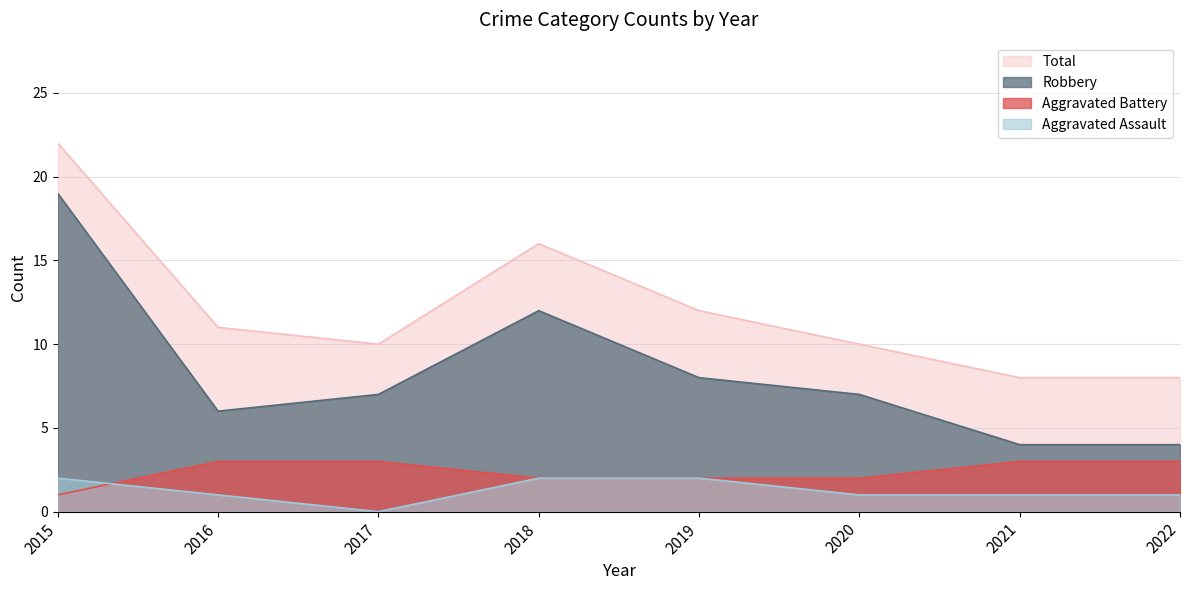

What is the sum of the Aggravated Assault values at 2016 and 2021?

2